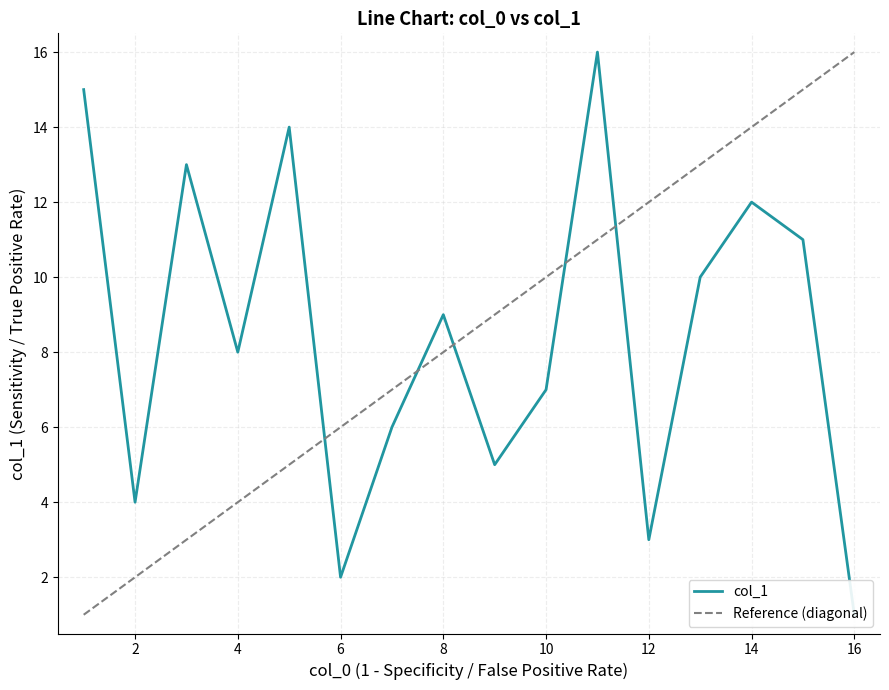

What is the change in value from 10 to 13?

+3